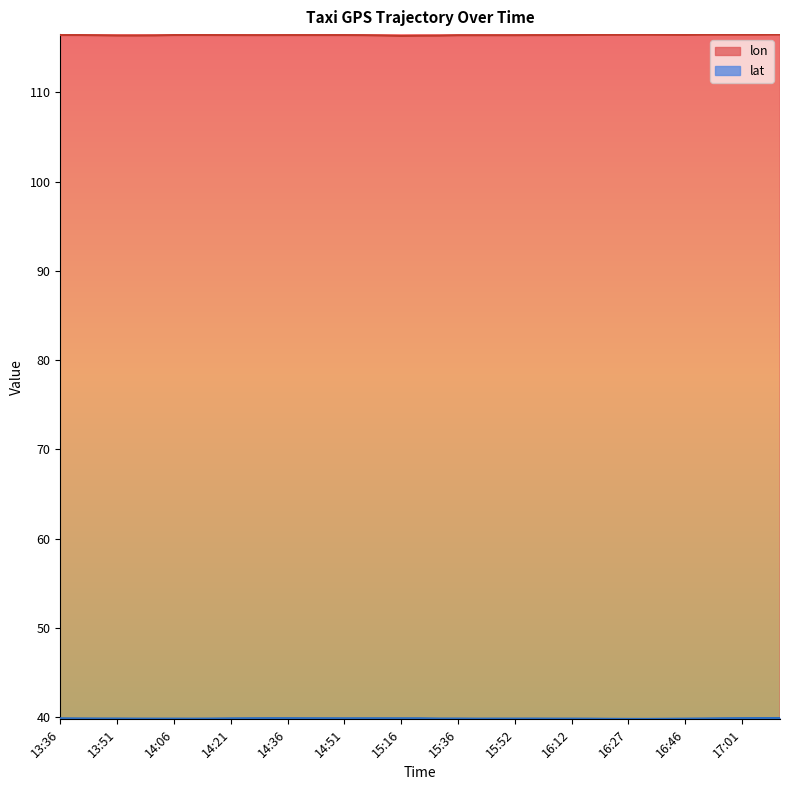

At 15:36, list the series in order from smallest to largest.

lat, lon